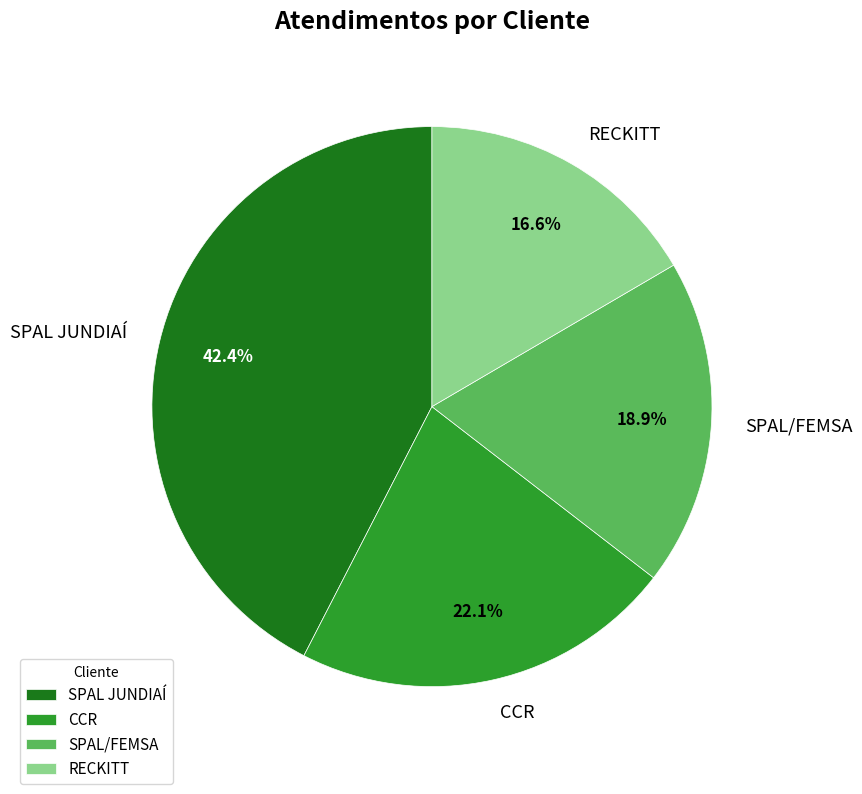

Does RECKITT represent more than half of the total?

No